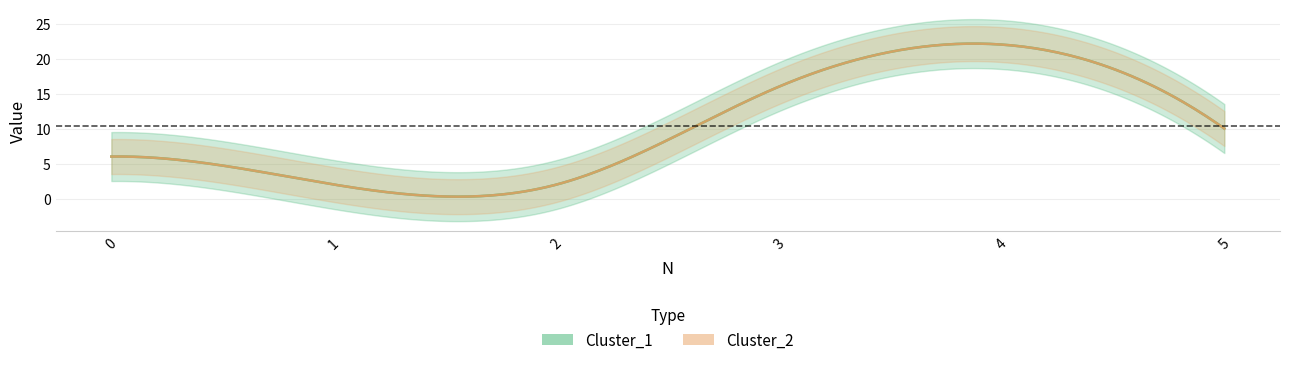

At which category is the sum across all series the highest?

4